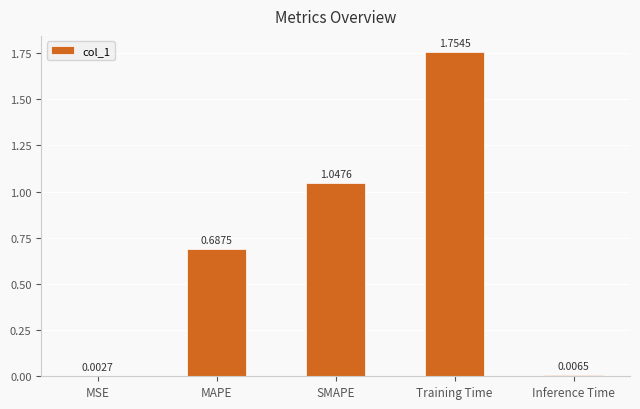

Which label corresponds to the largest value in the chart?

Training Time